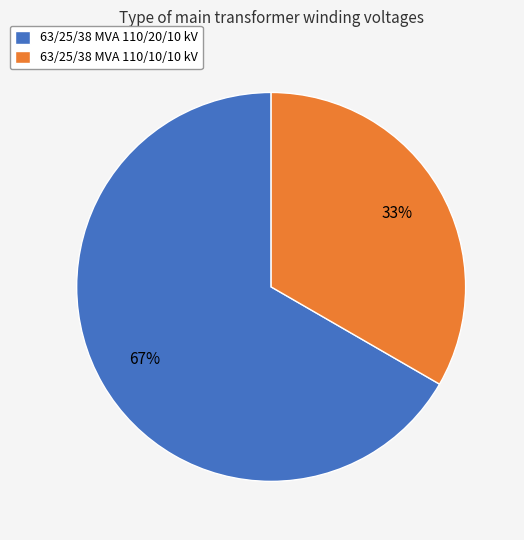

Count the number of slices in the pie.

2